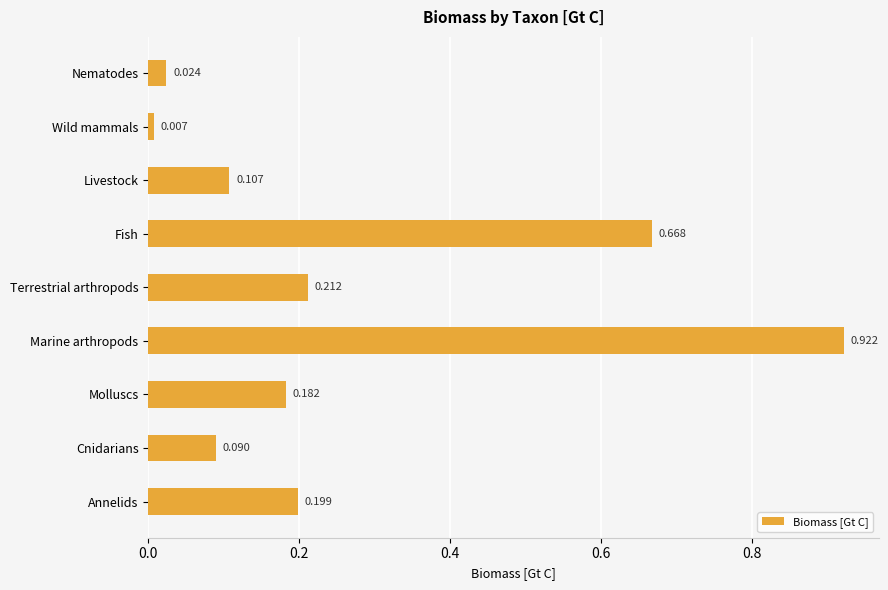

Rank the categories by value from lowest to highest.

Wild mammals, Nematodes, Cnidarians, Livestock, Molluscs, Annelids, Terrestrial arthropods, Fish, Marine arthropods